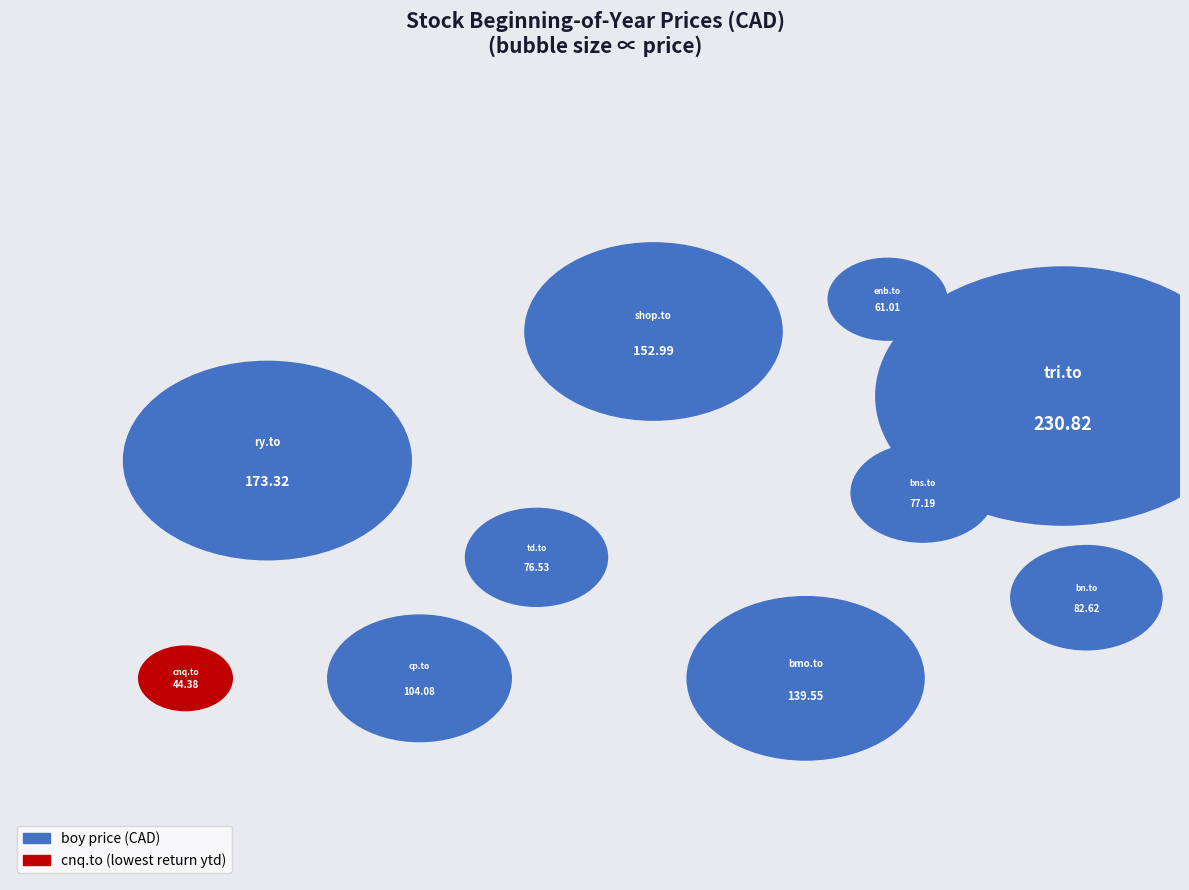

Which category has the smallest portion of the pie?

cnq.to